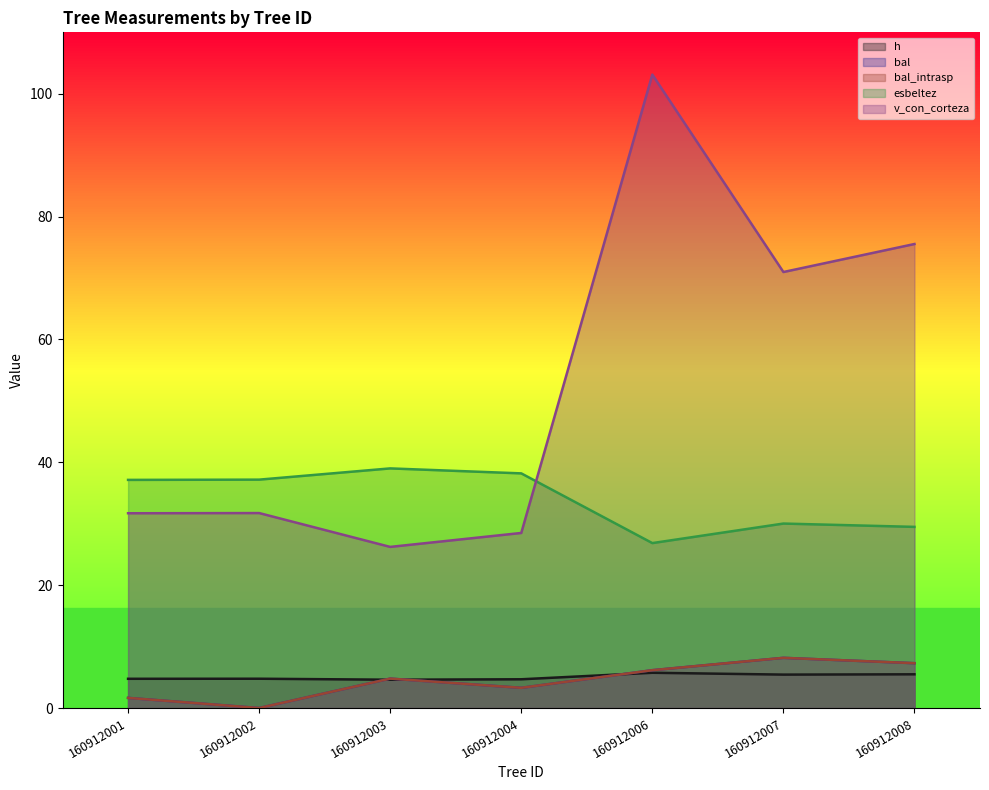

What is the value of the bal_intrasp point at the 5th from the left?

6.2